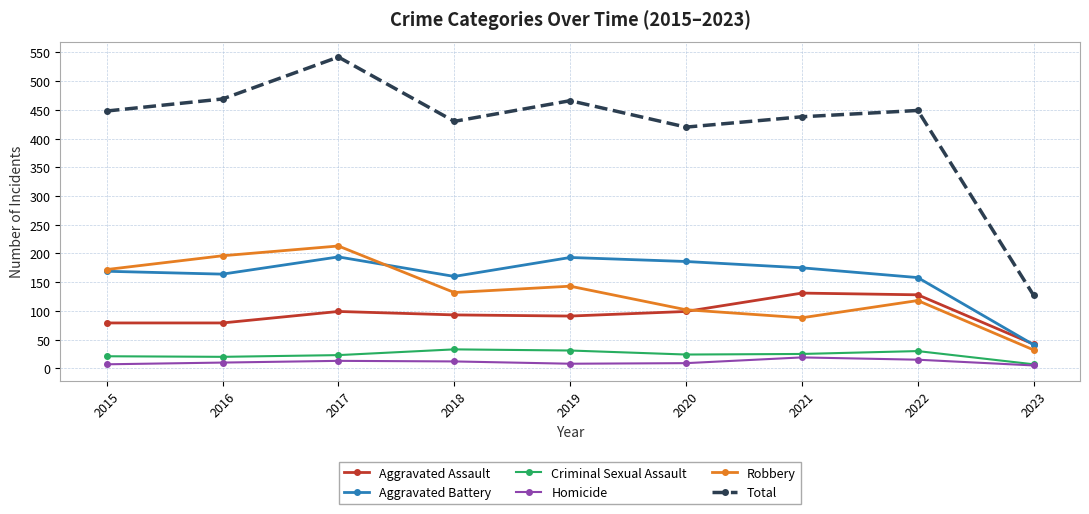

Where is the first local minimum for Robbery?

2018